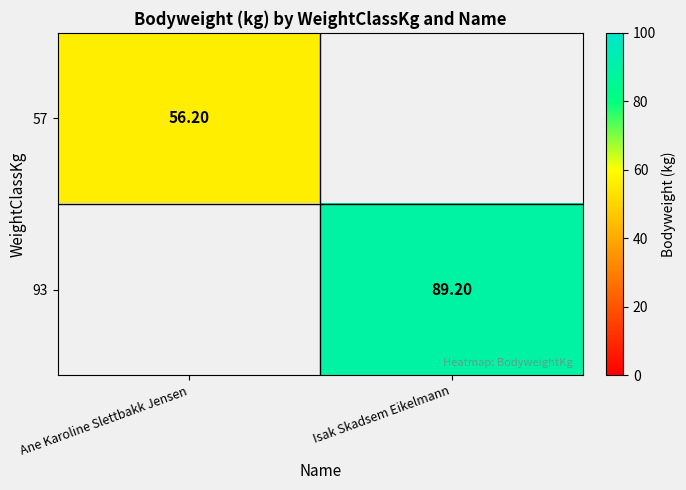

Is it true that 93 equals 89.2 at Isak Skadsem Eikelmann?

True